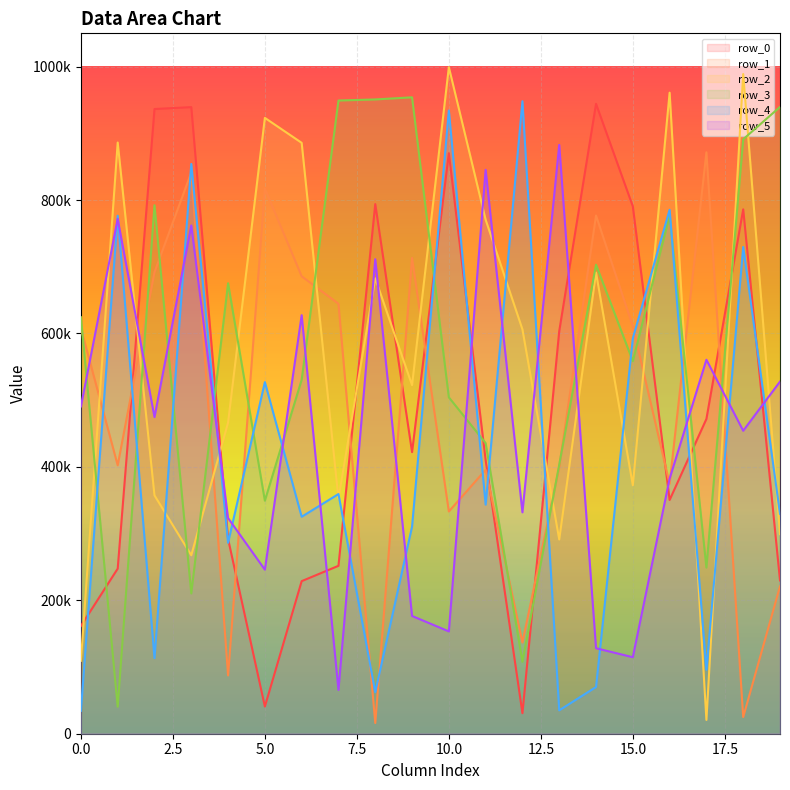

True or false: row_1 and row_2 cross at least once.

True